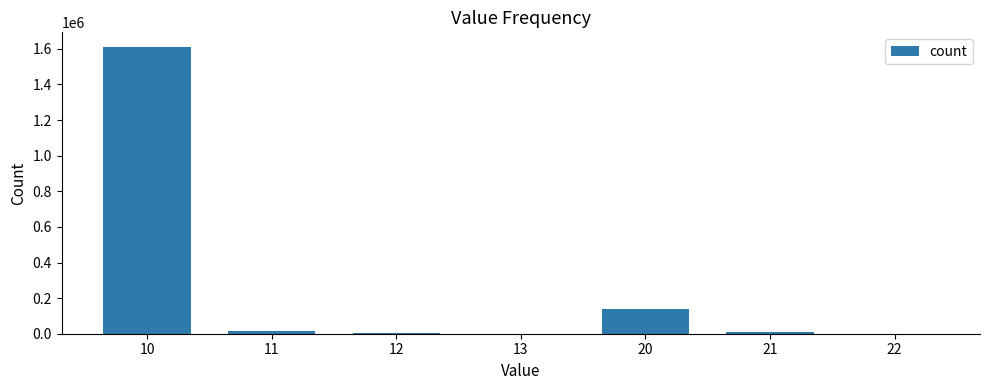

Are the bars horizontal?

No